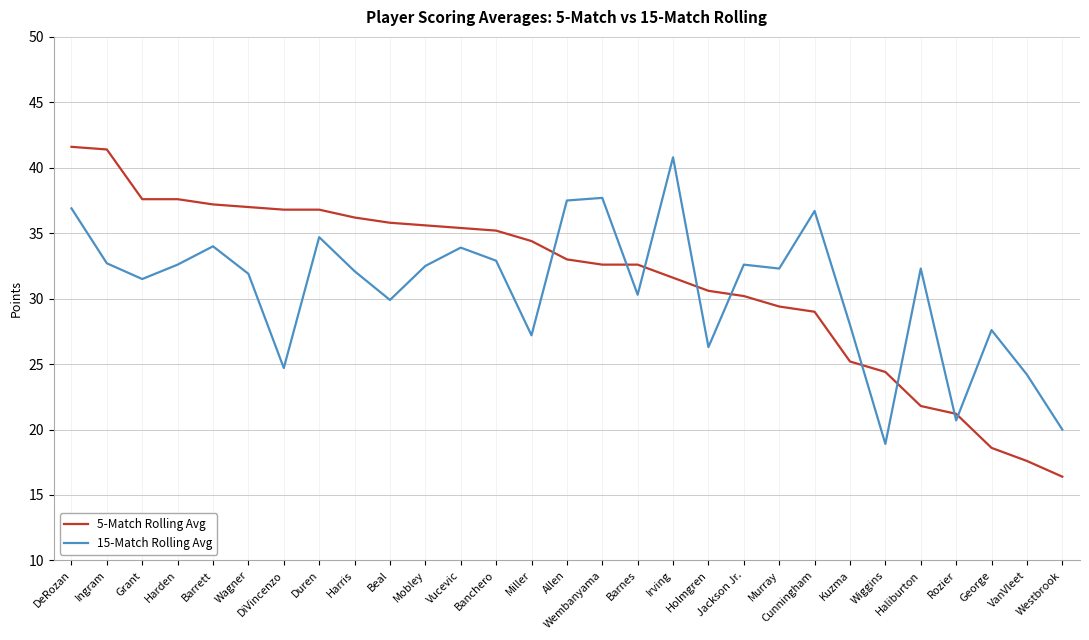

Between which two adjacent categories do 15-Match Rolling Avg and 5-Match Rolling Avg first intersect?

Miller and Allen